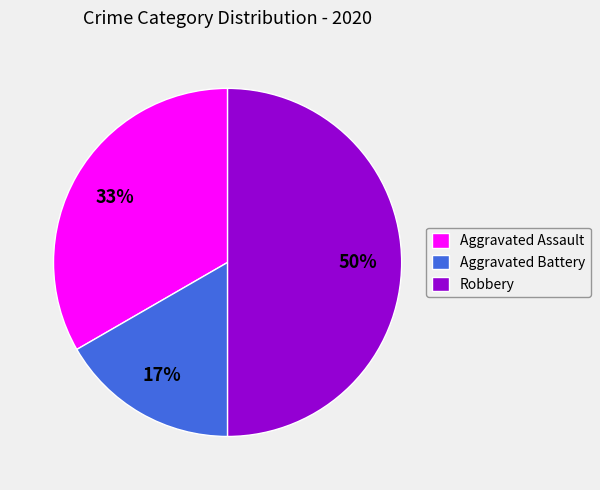

Which has a higher value, Robbery or Aggravated Assault?

Robbery